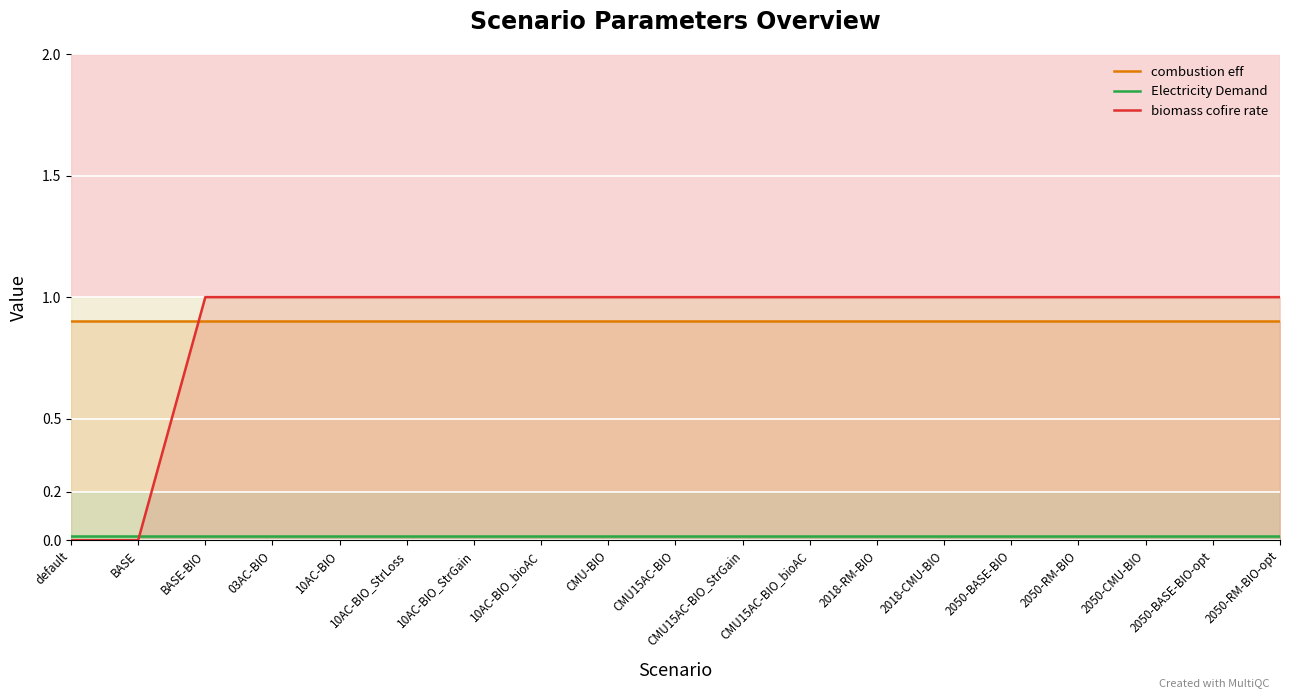

At how many categories does at least one series exceed 0?

19